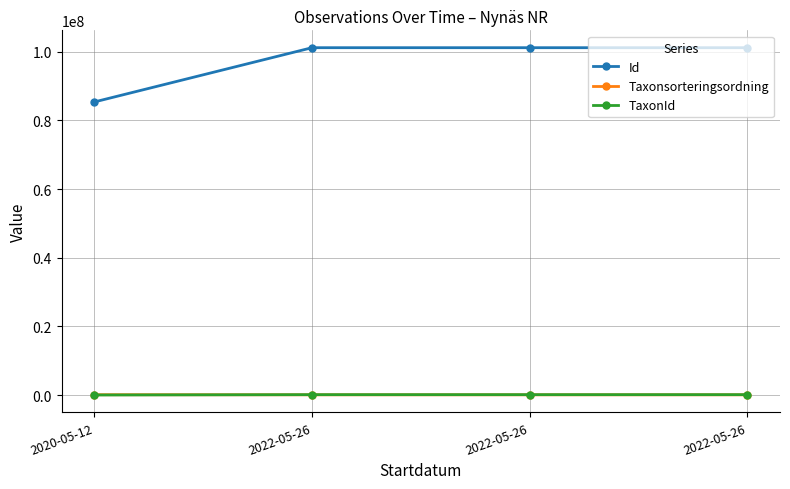

How many lines are shown in the chart?

3